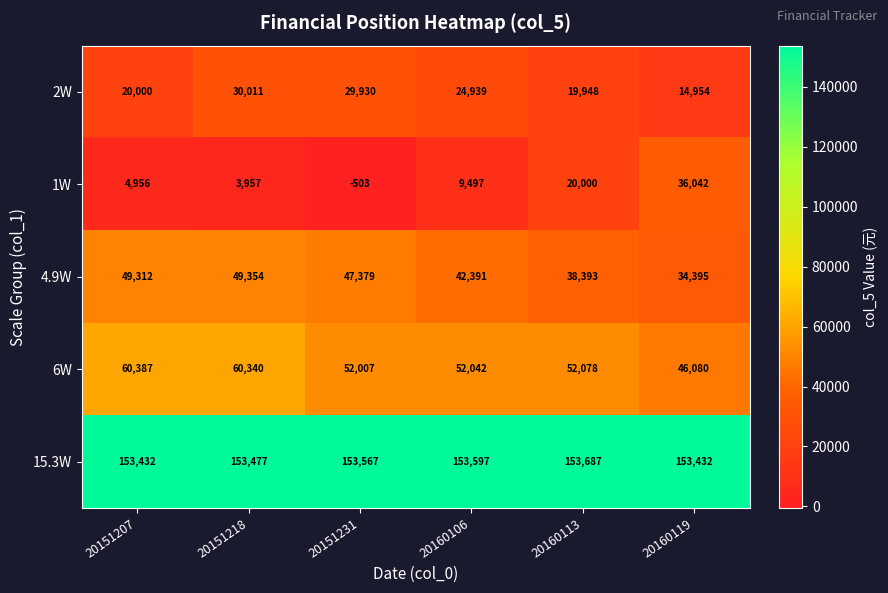

The value of 1W at 20160113 is 26457. True or false?

False